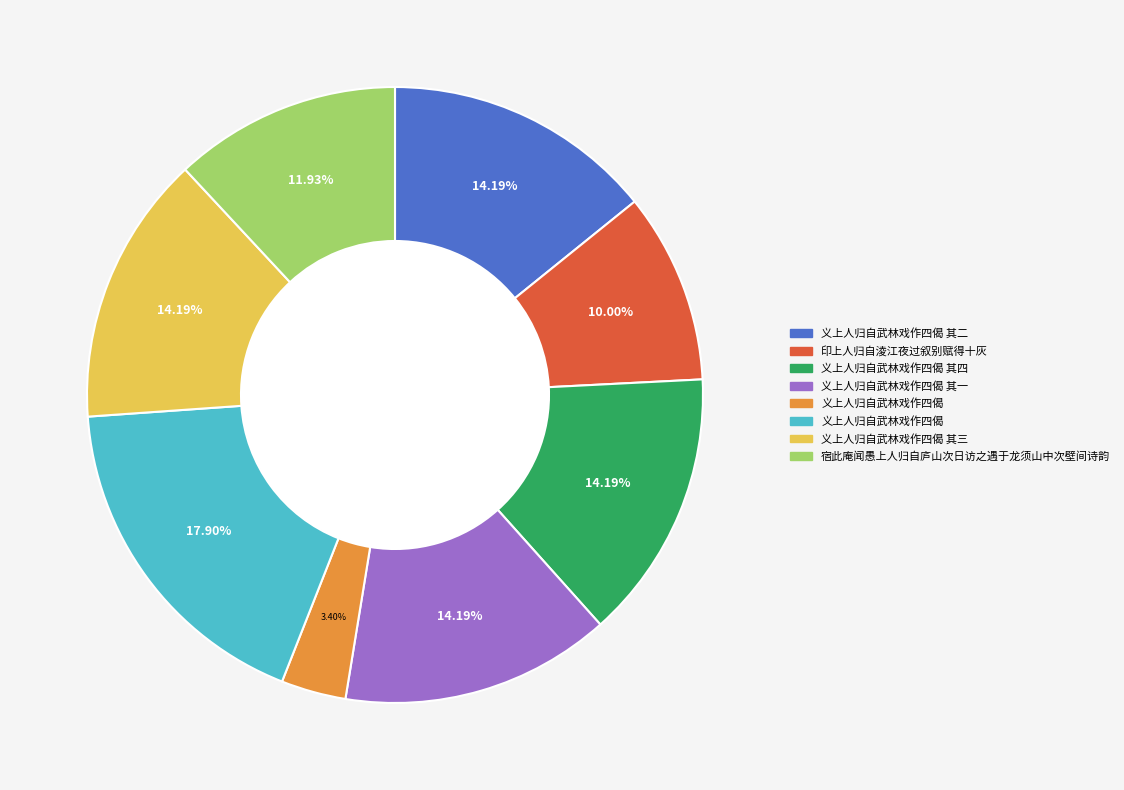

Is there any slice that represents more than half of the pie?

No